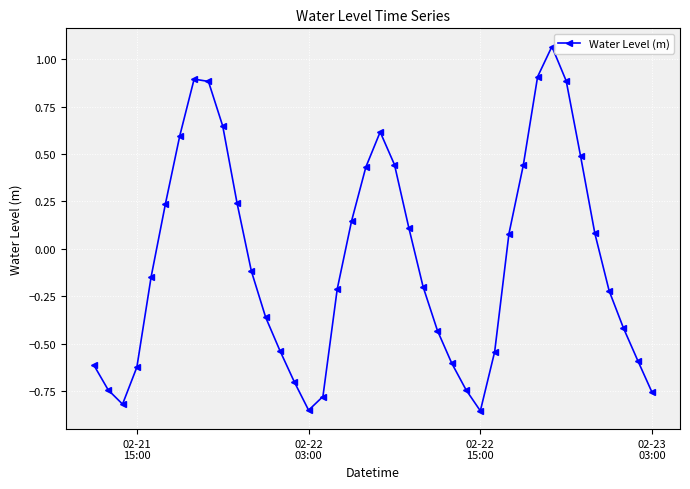

How many points are lower than both their immediate neighbors (excluding endpoints)?

3